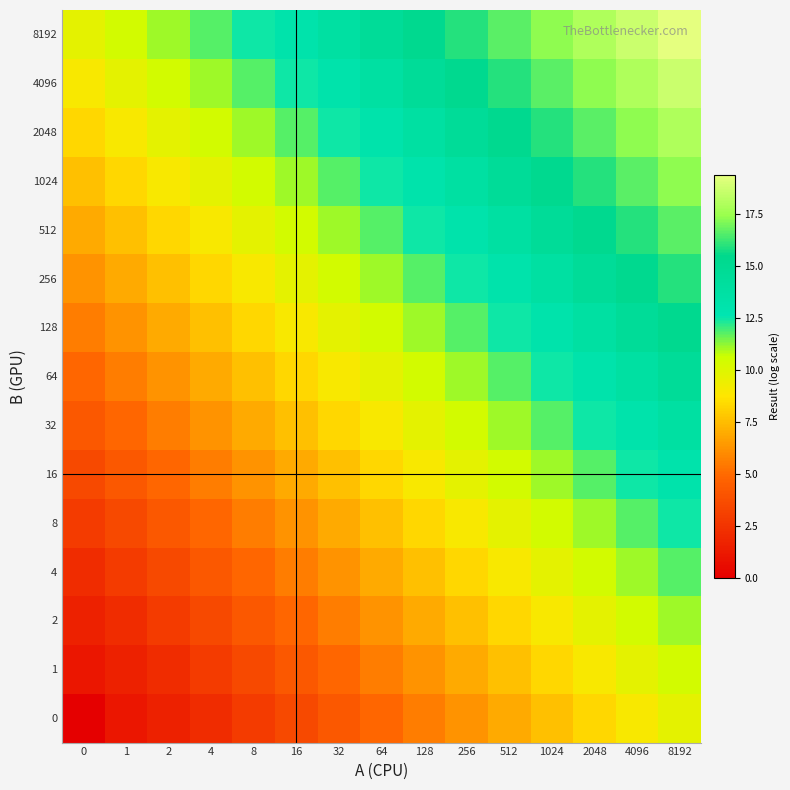

At which category is the sum across all series the highest?

8192